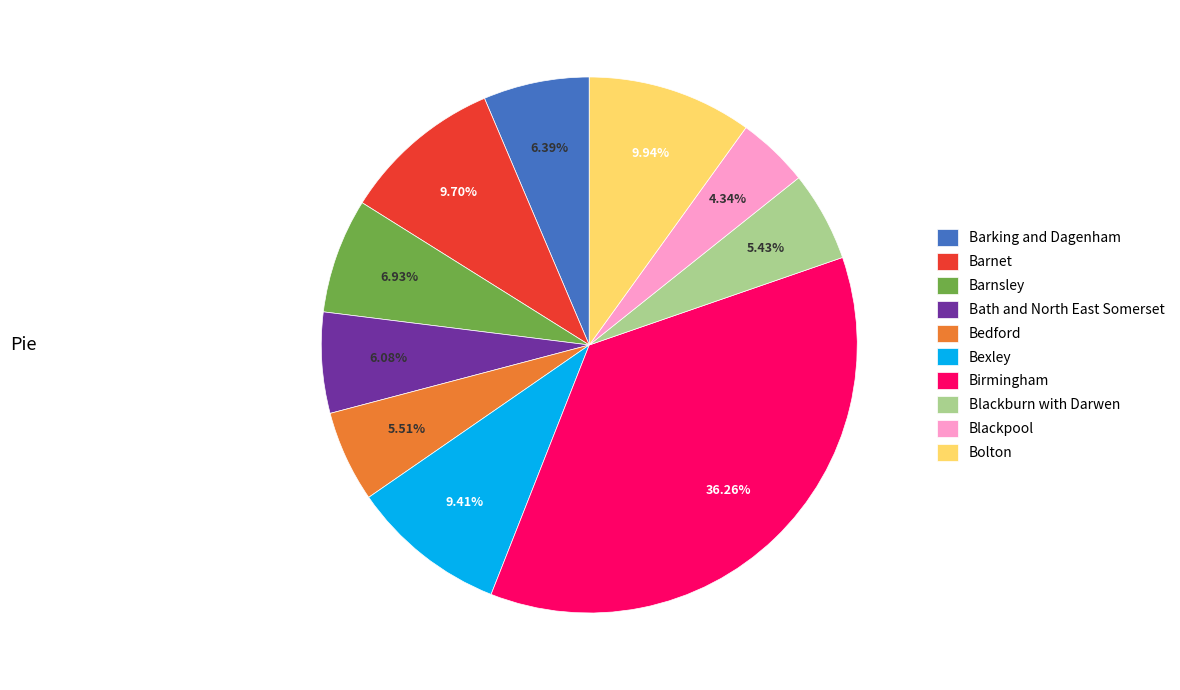

Is it true that Bolton is 15% of the pie?

False